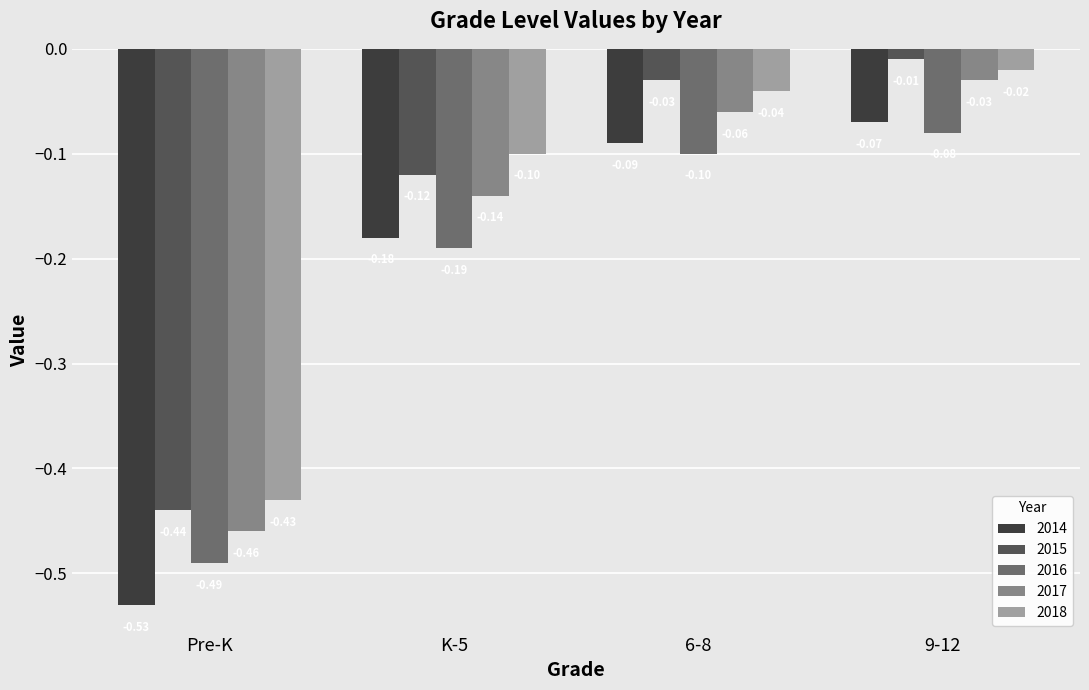

How many distinct data groups are displayed?

5